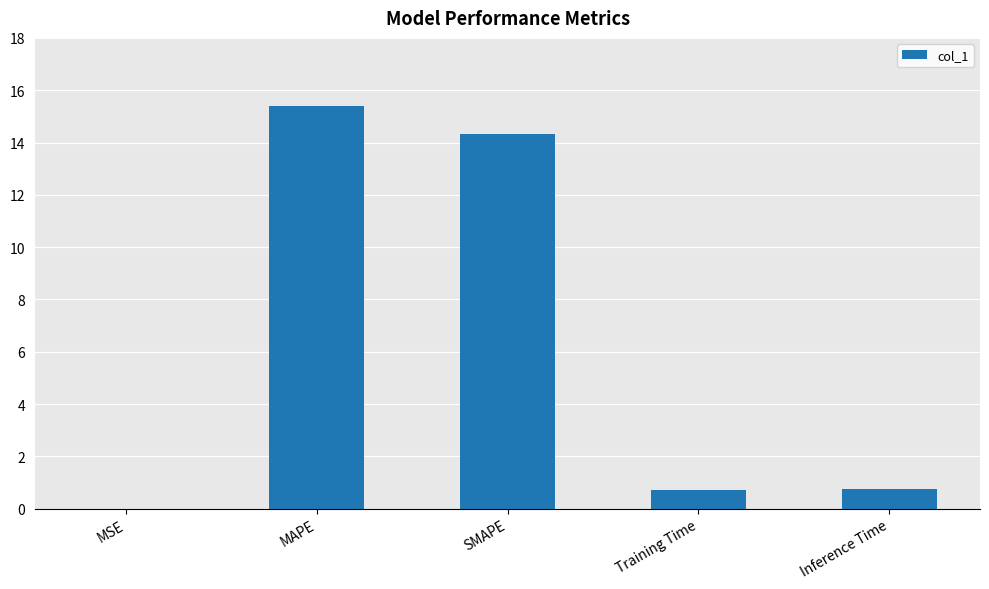

What value does the data have at MAPE?

15.4